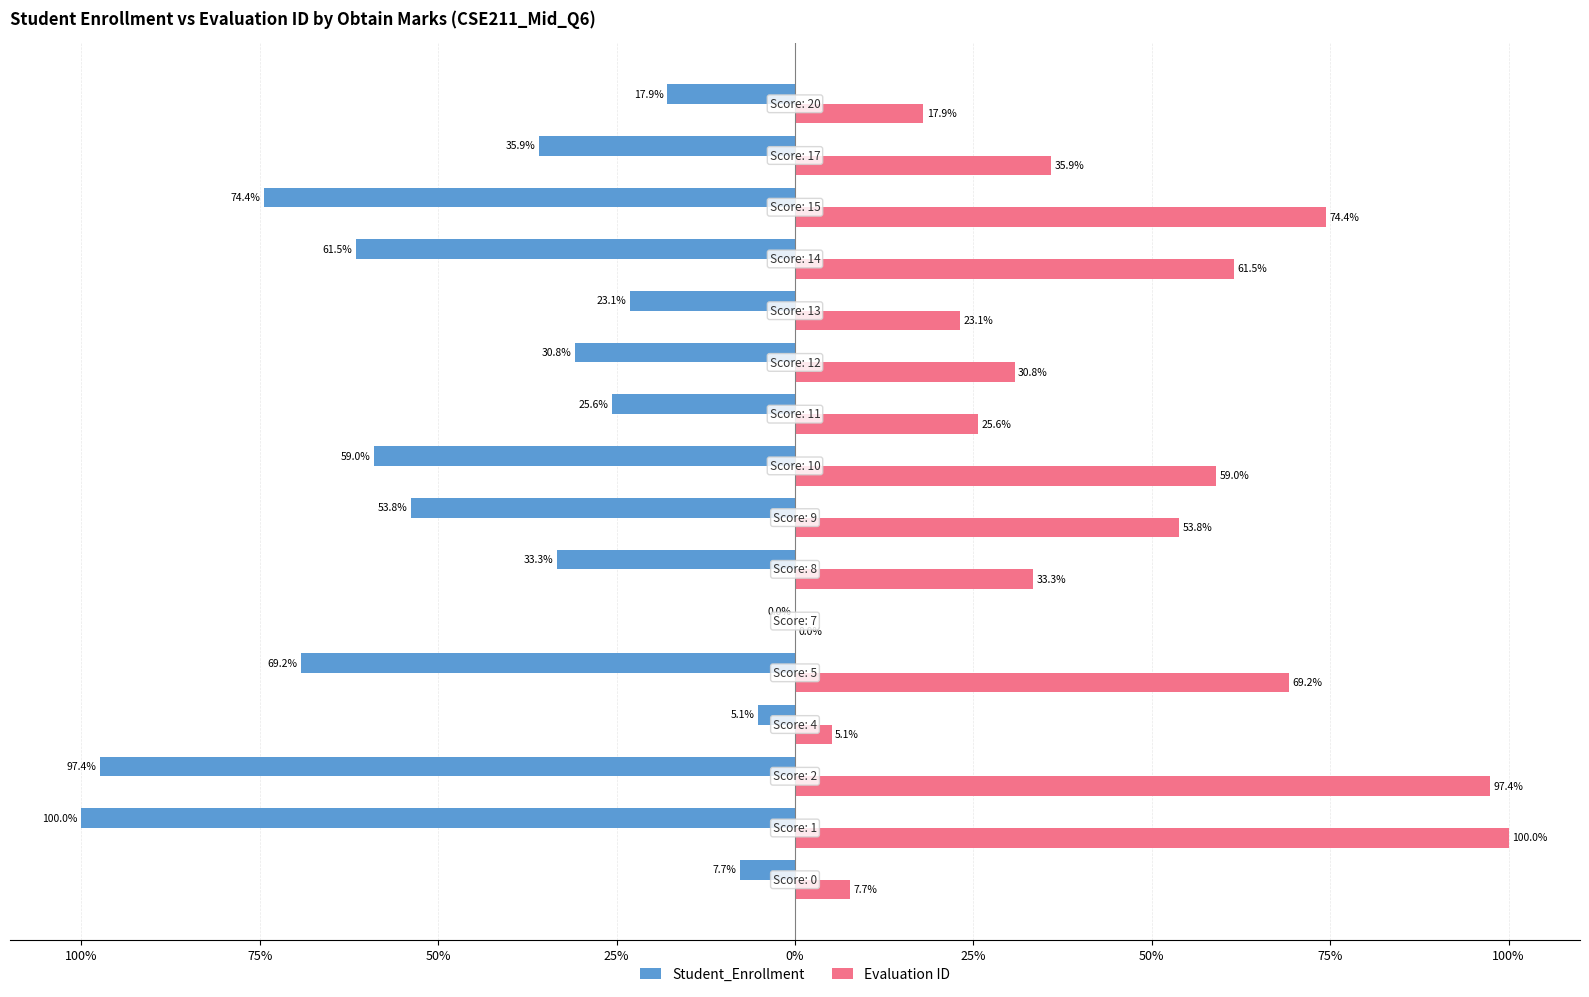

Reading left to right, extract all data points from this chart.

Student_Enrollment: -7.7	-100.0	-97.4	-5.1	-69.2	0.0	-33.3	-53.8	-59.0	-25.6	-30.8	-23.1	-61.5	-74.4	-35.9	-17.9
Evaluation ID: 7.7	100.0	97.4	5.1	69.2	0.0	33.3	53.8	59.0	25.6	30.8	23.1	61.5	74.4	35.9	17.9